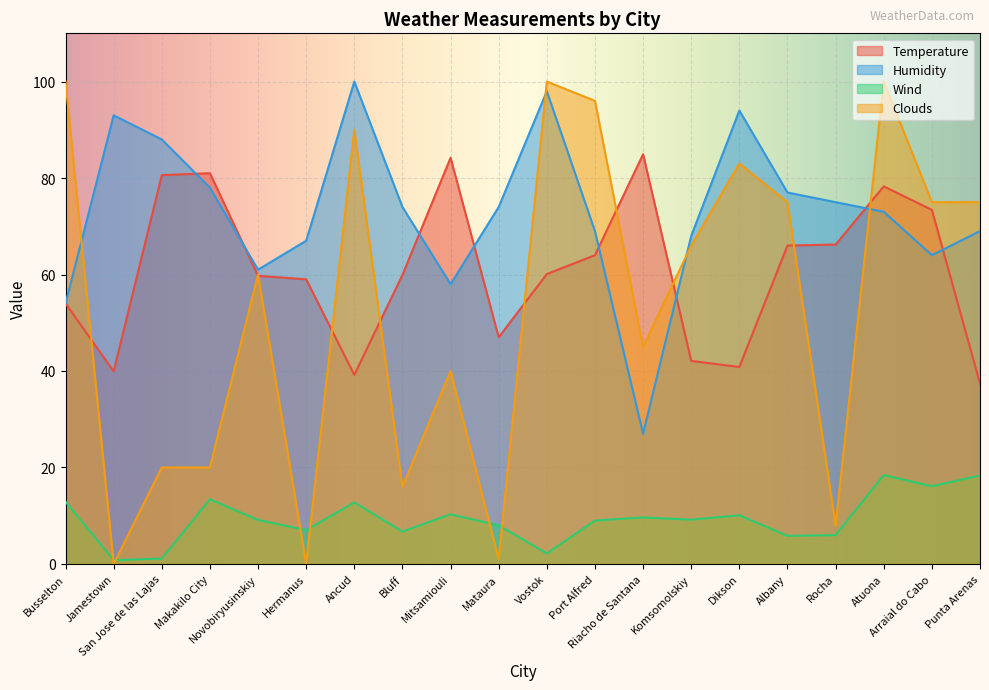

What is the maximum value shown in the chart?

100.0